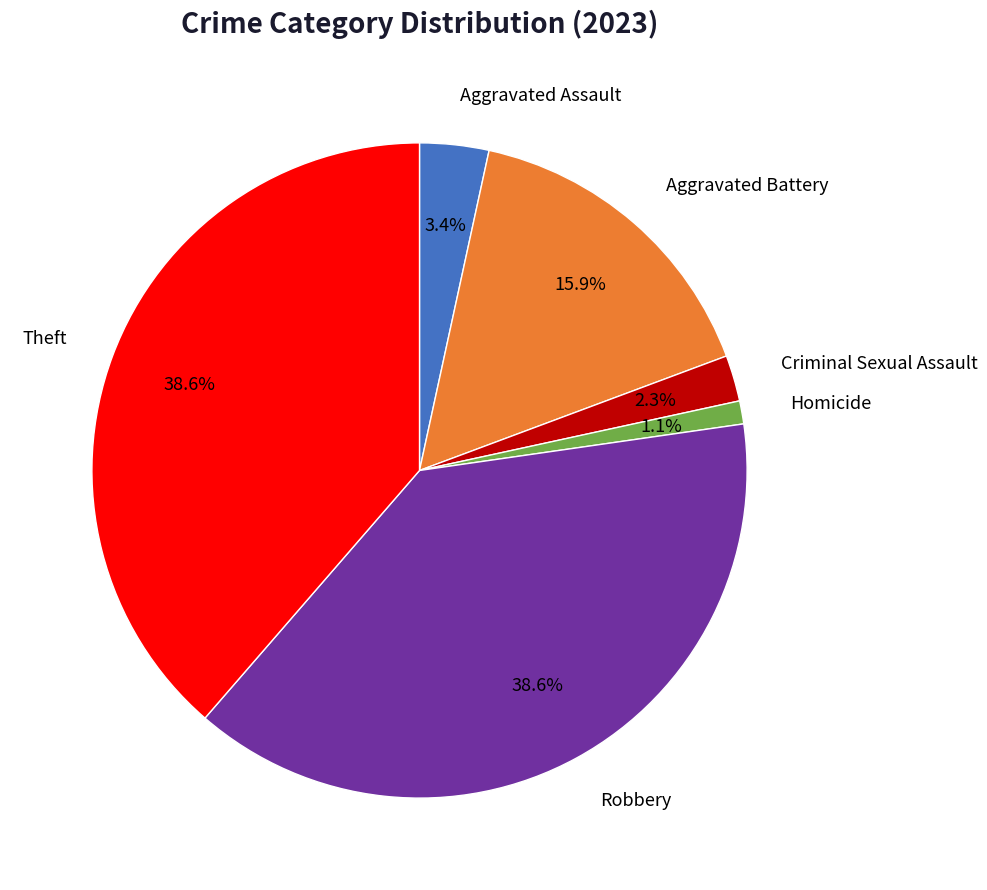

Is there a majority slice in this chart?

No